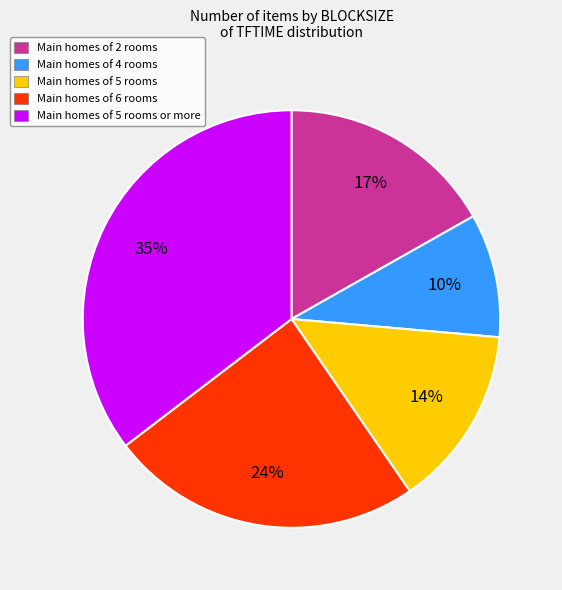

To the nearest percent, what percentage of the pie is Main homes of 2 rooms?

17%